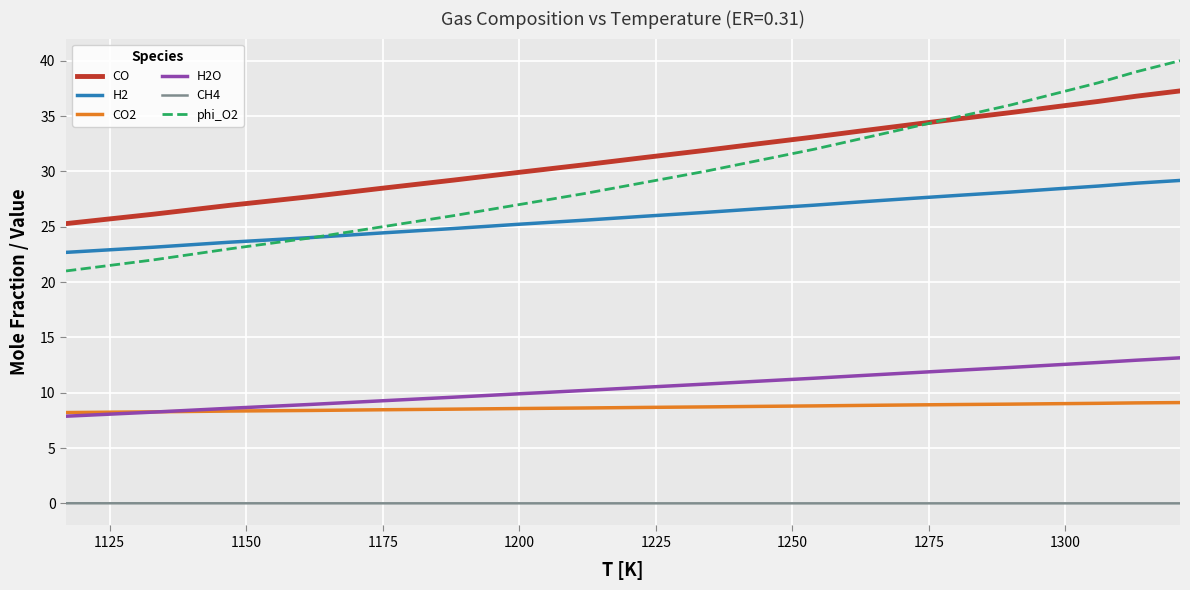

What are all the series names shown in the legend?

CO, H2, CO2, H2O, CH4, phi_O2